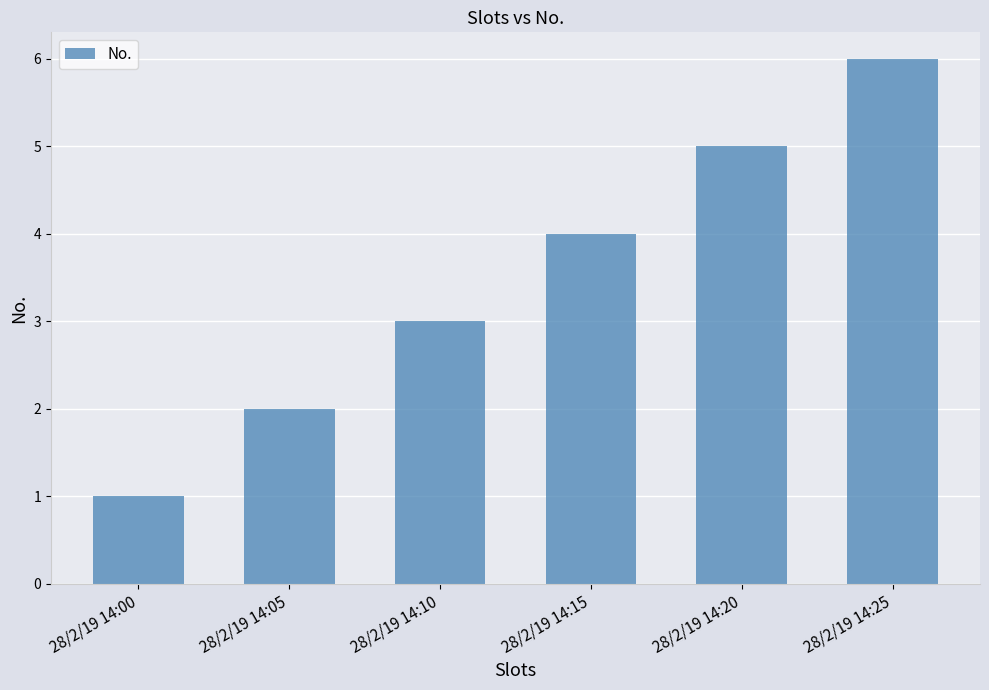

The chart shows a value of 1 at 28/2/19 14:25. True or false?

False